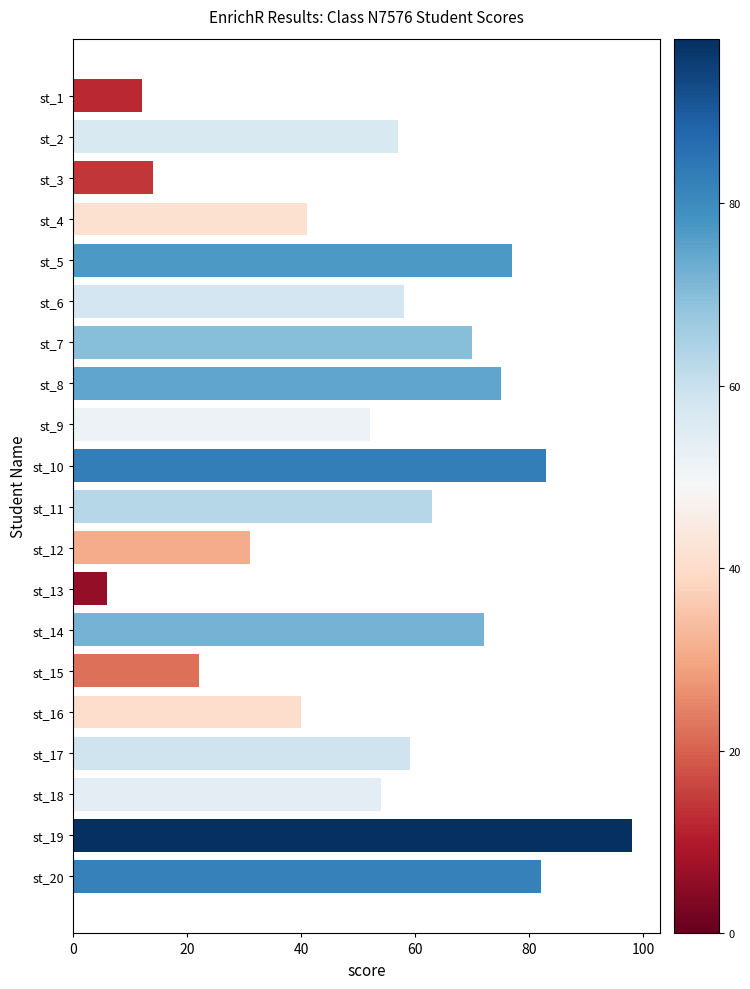

Does the chart contain any negative values?

No